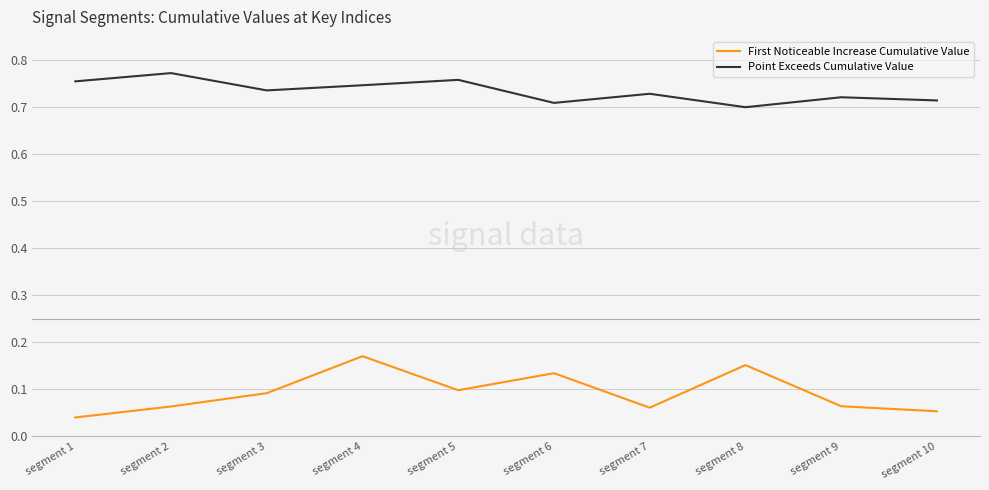

At which label does First Noticeable Increase Cumulative Value reach its peak?

segment 4